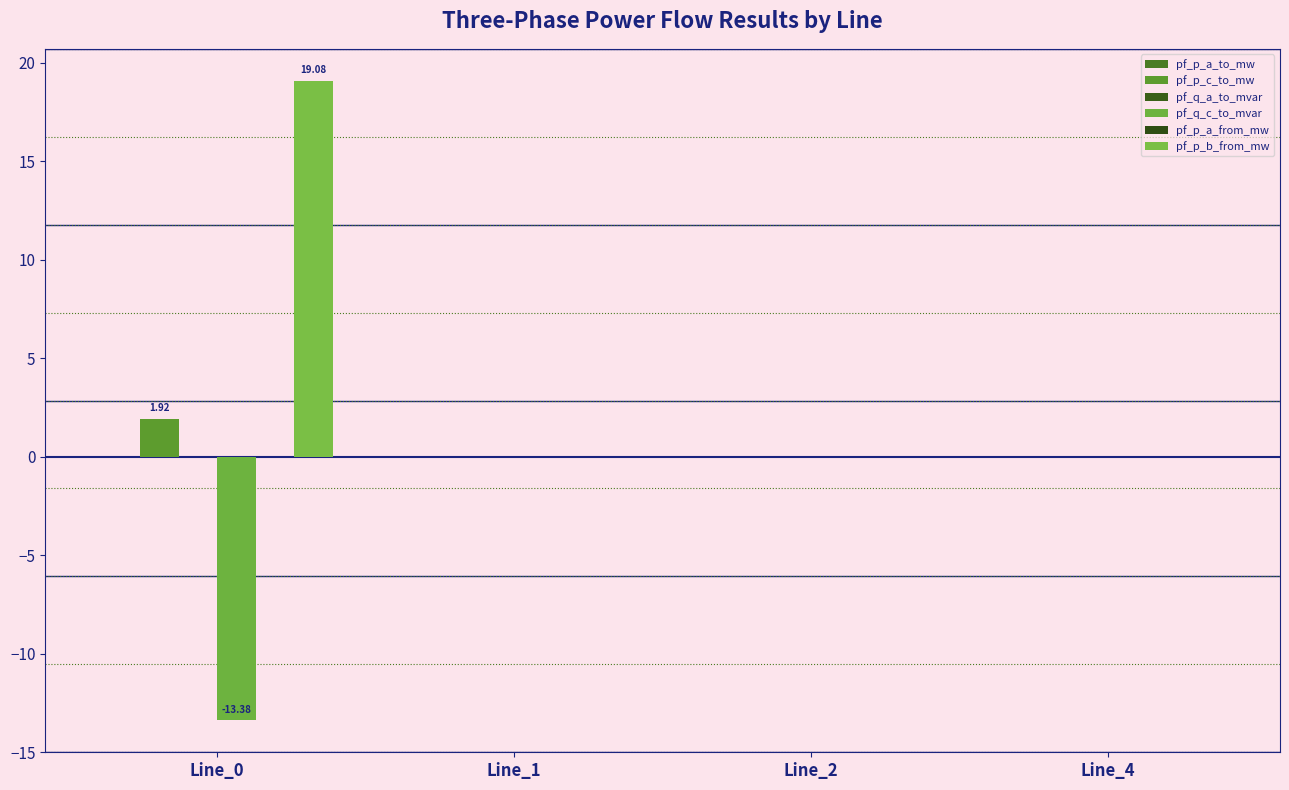

Between Line_0 and Line_4, which series saw the biggest shift?

pf_p_b_from_mw